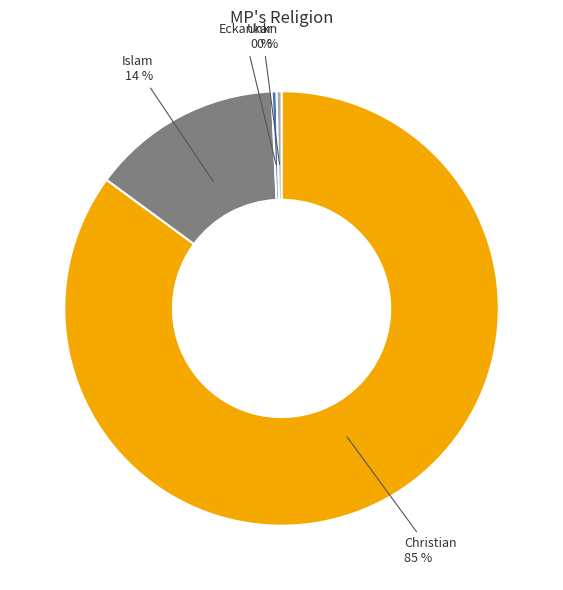

To the nearest percent, what is the average slice percentage?

25%